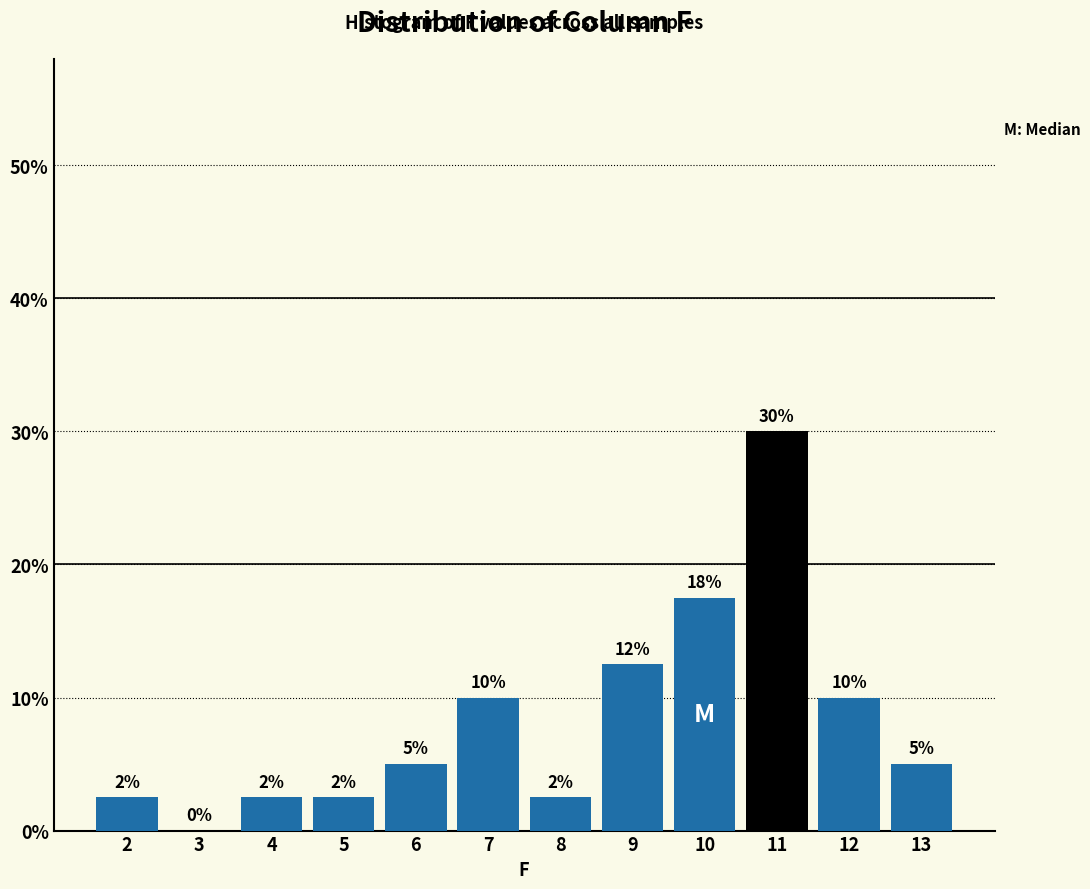

Which has a higher value, 12 or 9?

9